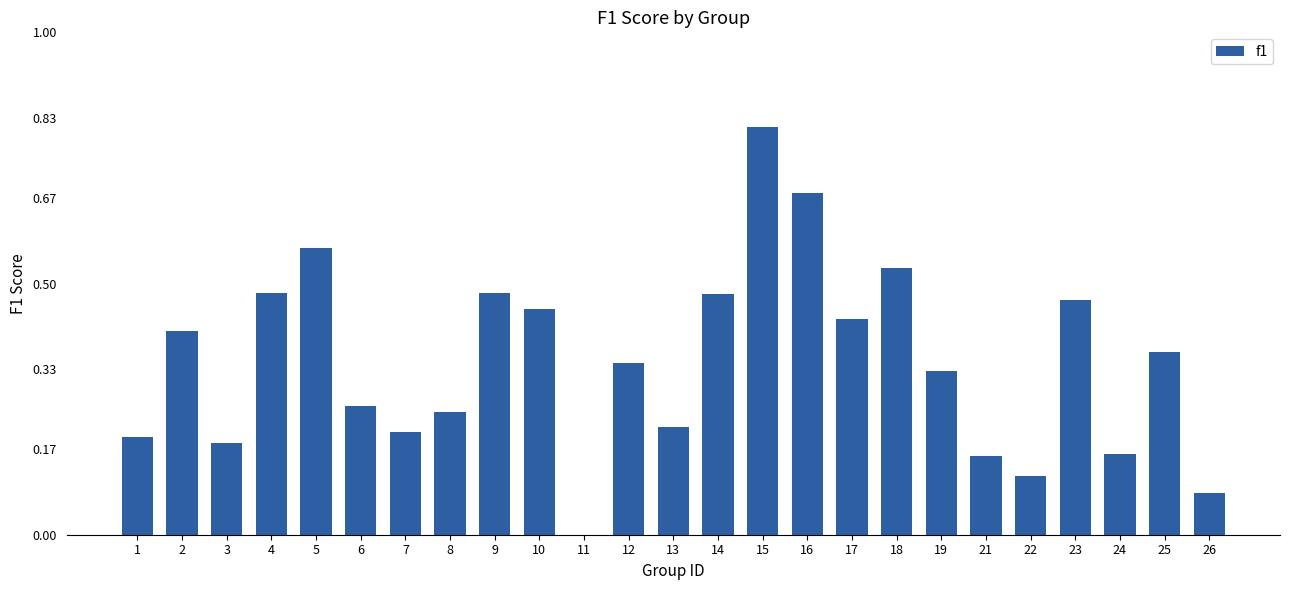

Which has a higher value, 10 or 9?

9